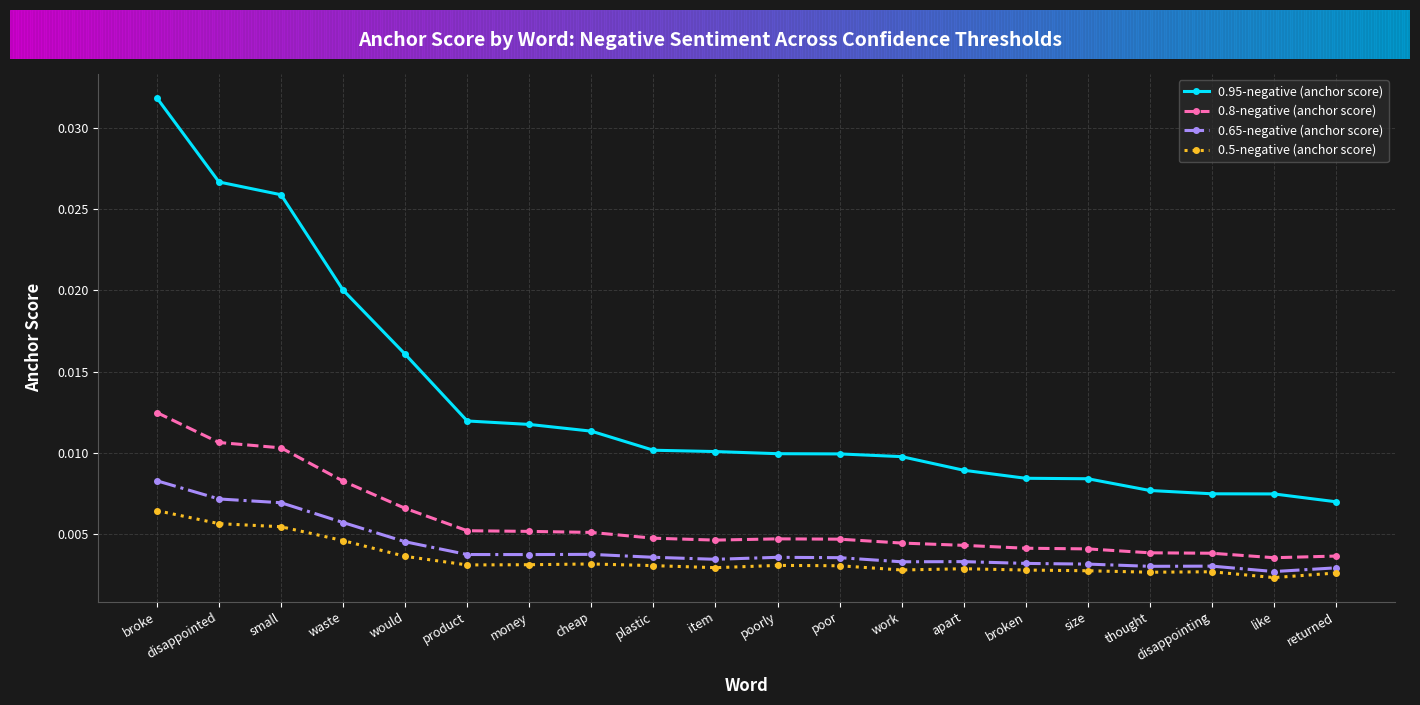

Which series has the widest spread of values?

0.95-negative (anchor score)